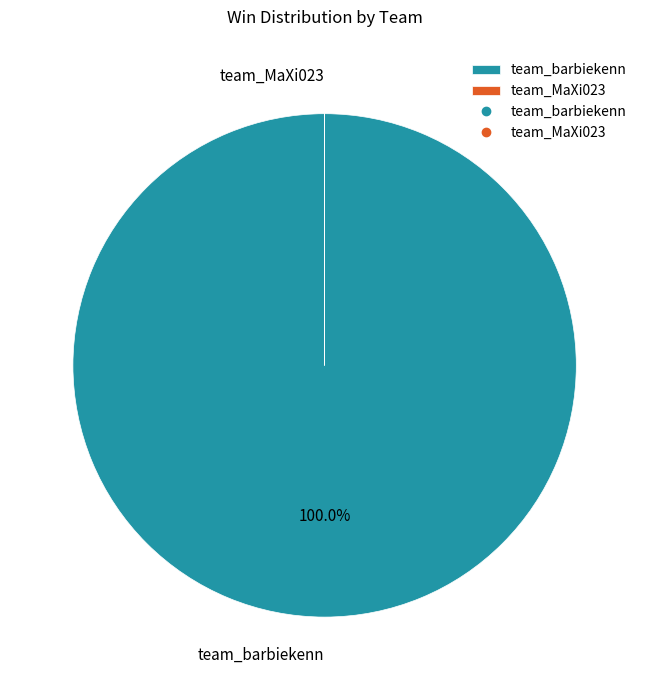

Which slice is the largest?

team_barbiekenn